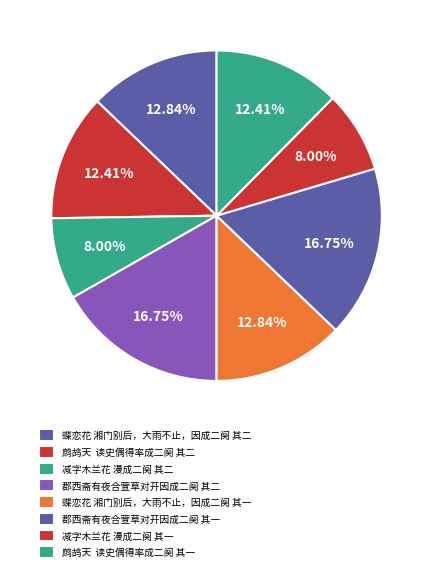

How many segments does this pie chart have?

8